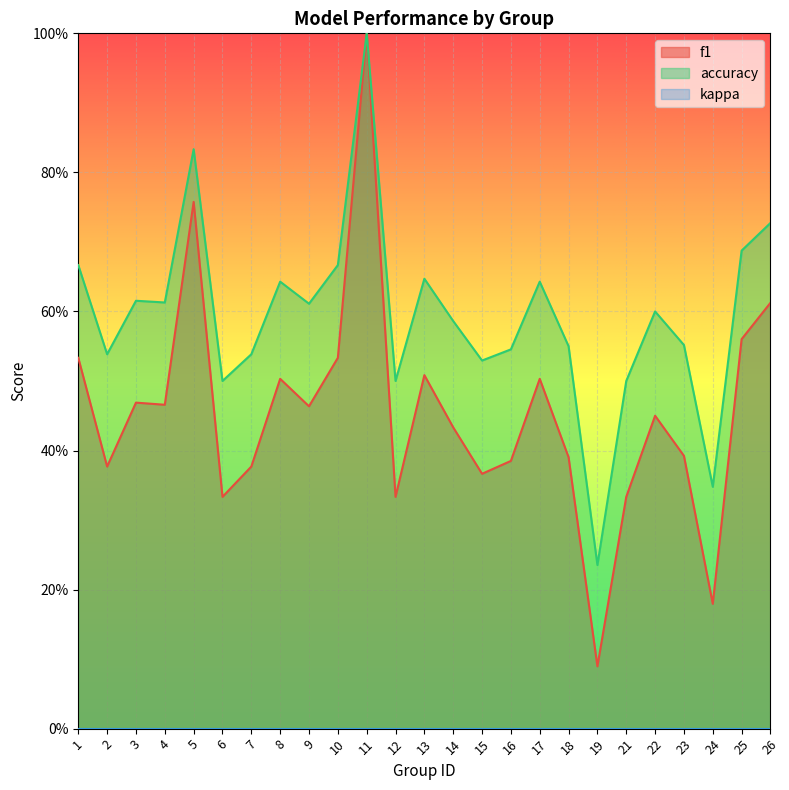

Is the value of f1 at 24 greater than the value of accuracy at 13?

No